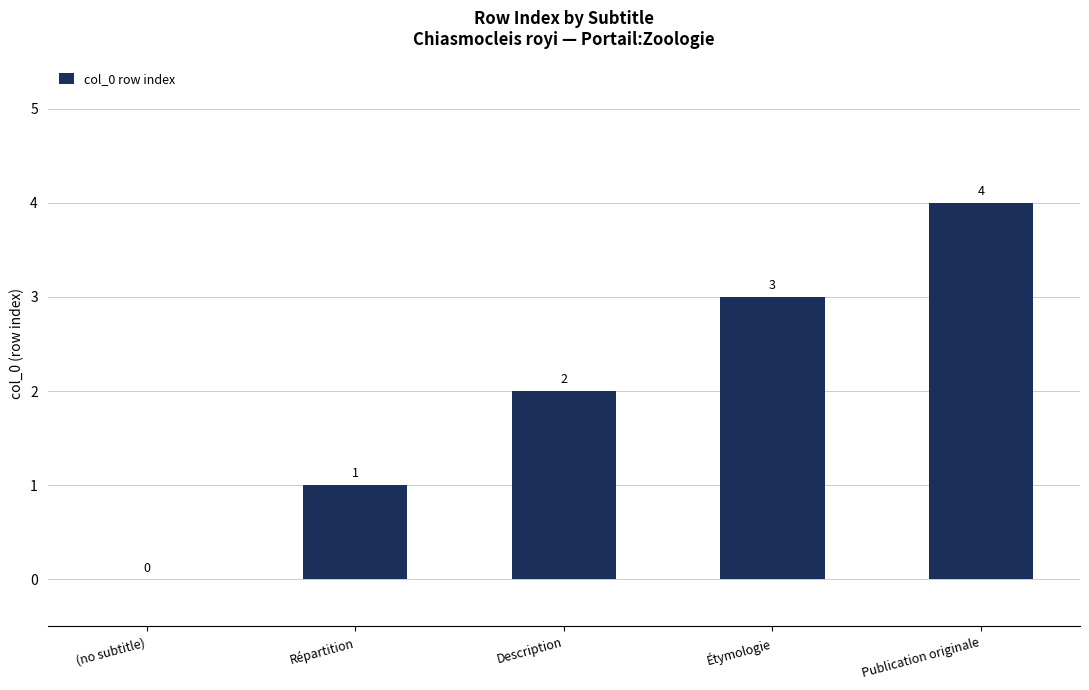

Reading right to left, what are all the values shown in this chart?

4	3	2	1	0